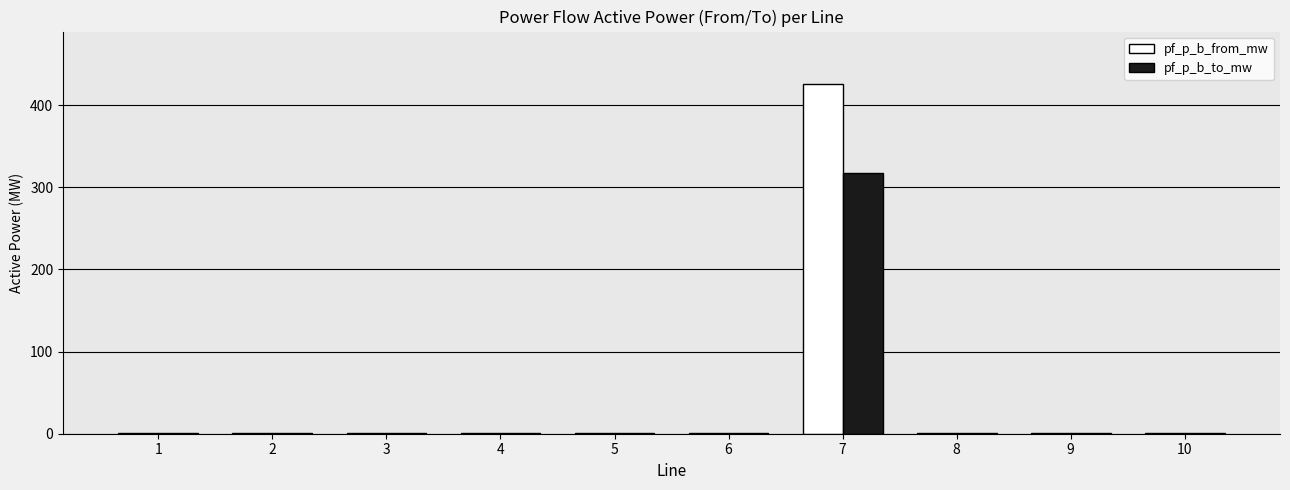

What is the sum of all pf_p_b_from_mw values?

432.4